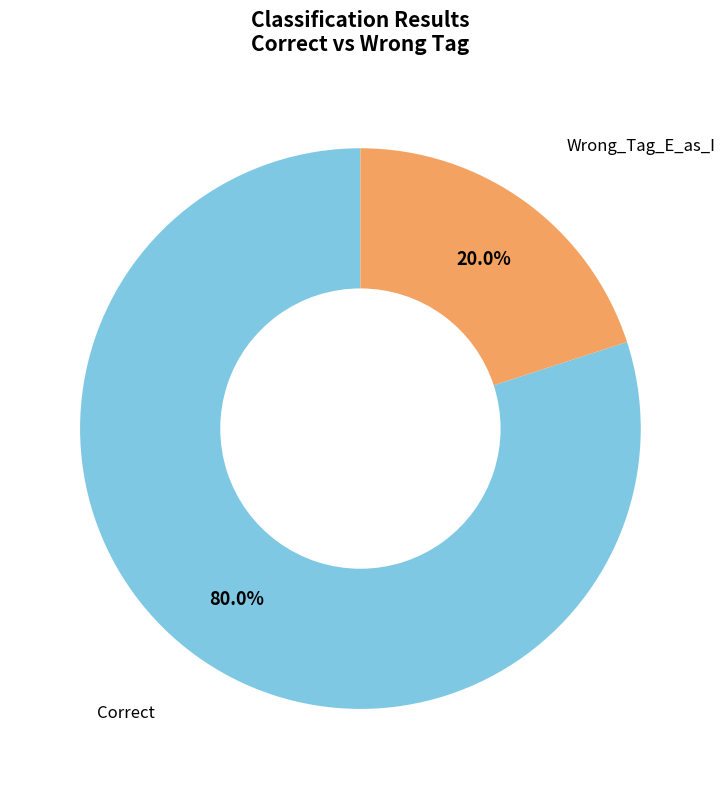

How many segments does this pie chart have?

2